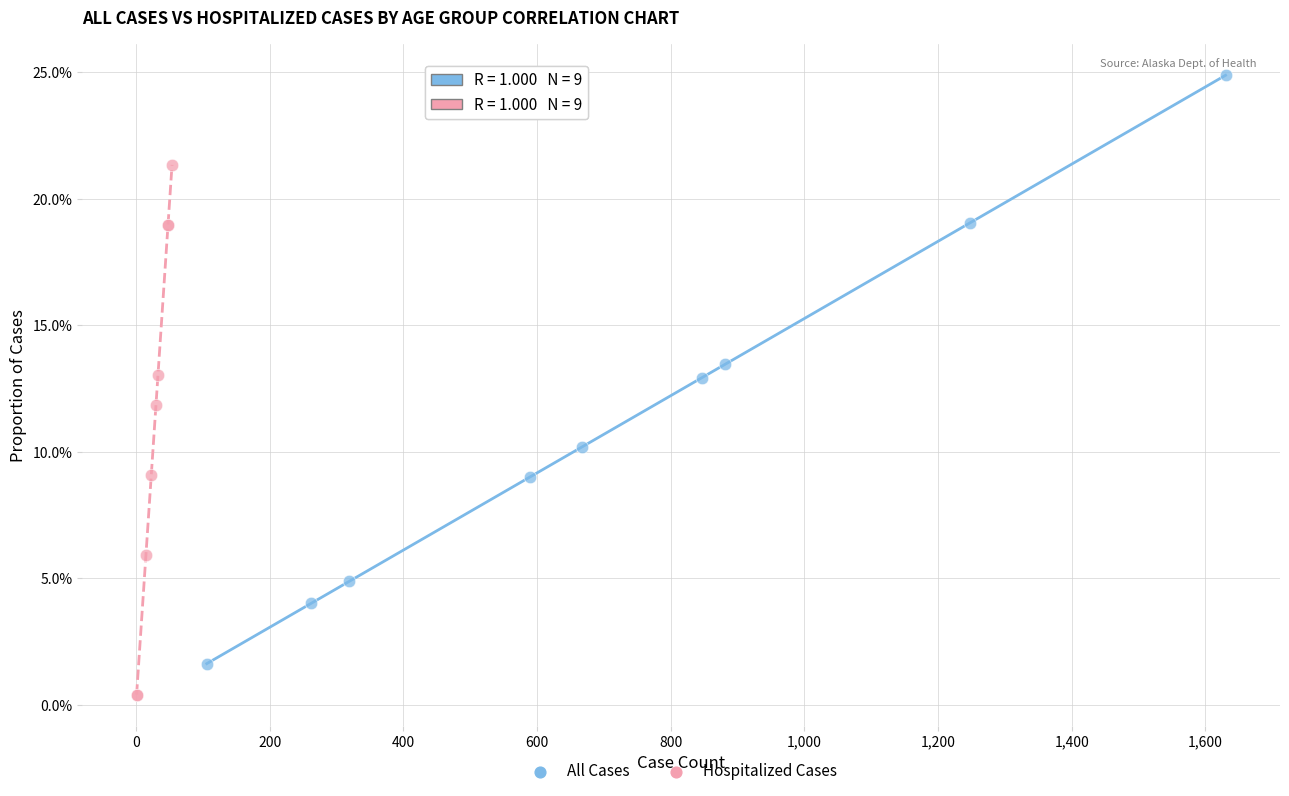

Which series contains the lowest Y value?

Hospitalized Cases